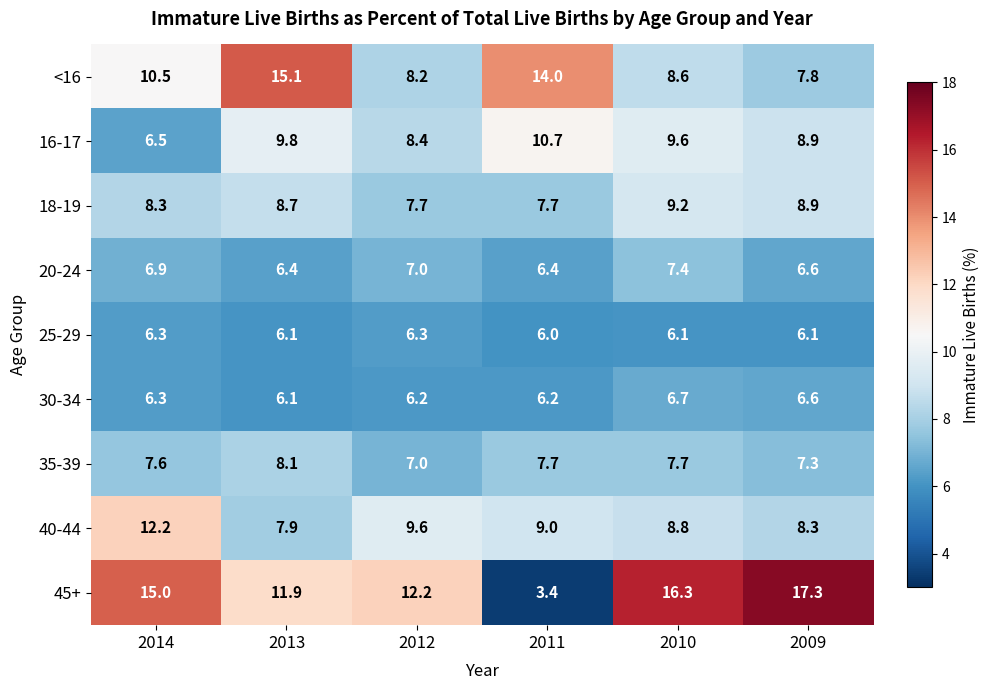

What is the total value across all series at 2009?

77.8